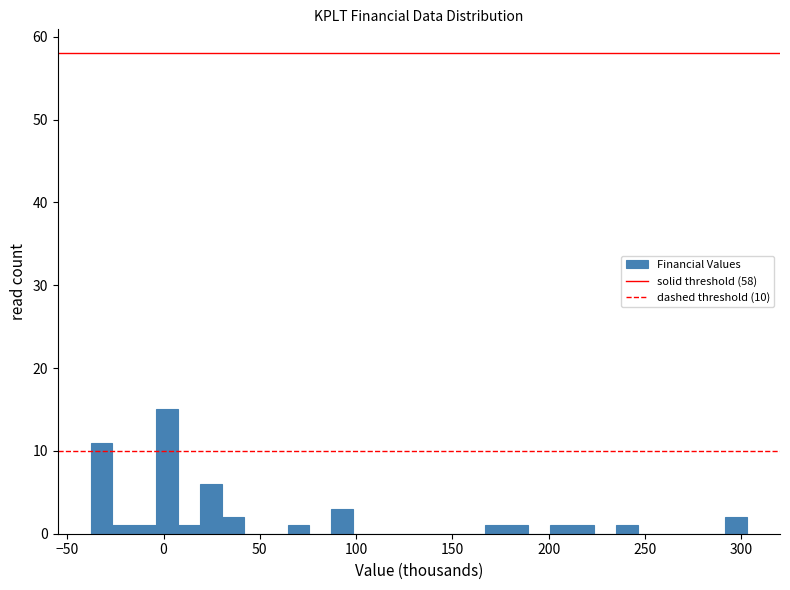

Around what value on the x-axis is the tallest bar? Give the approximate position of its centre, as read against the axis.

0